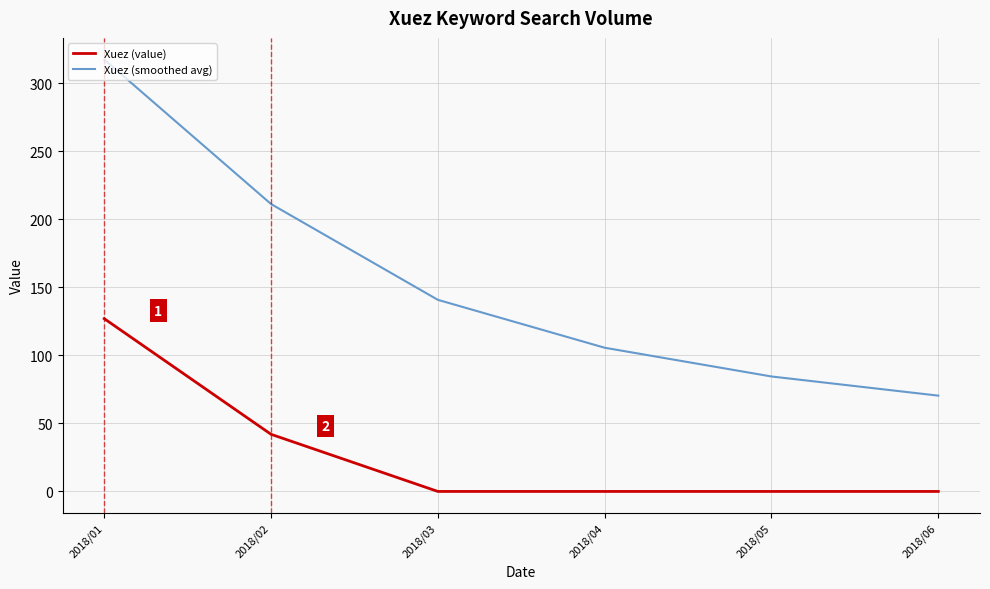

What is the difference between the highest and lowest values at 2018/01?

190.5